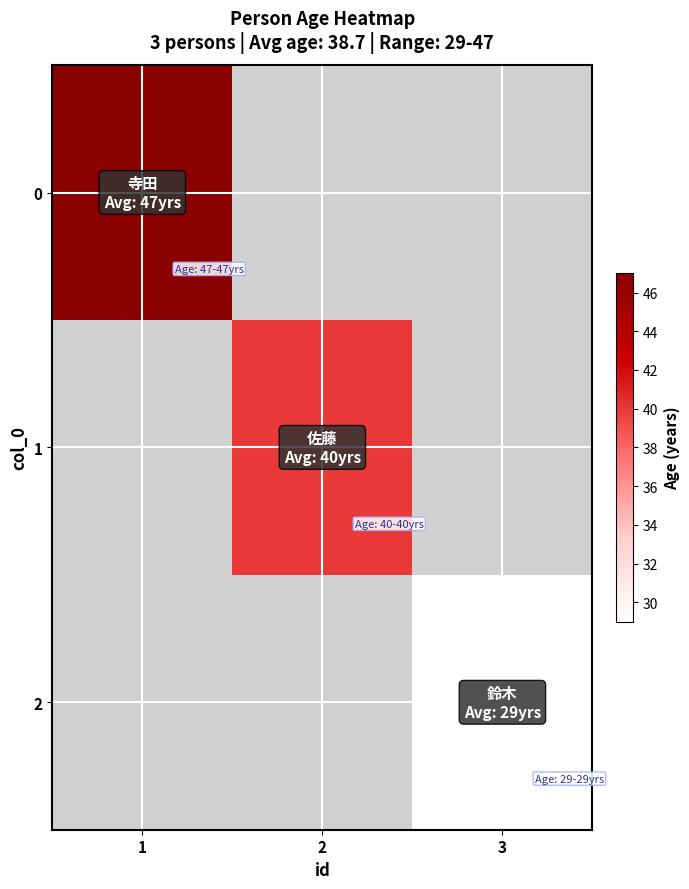

List the labels in order of 2 value, smallest first.

1, 2, 3